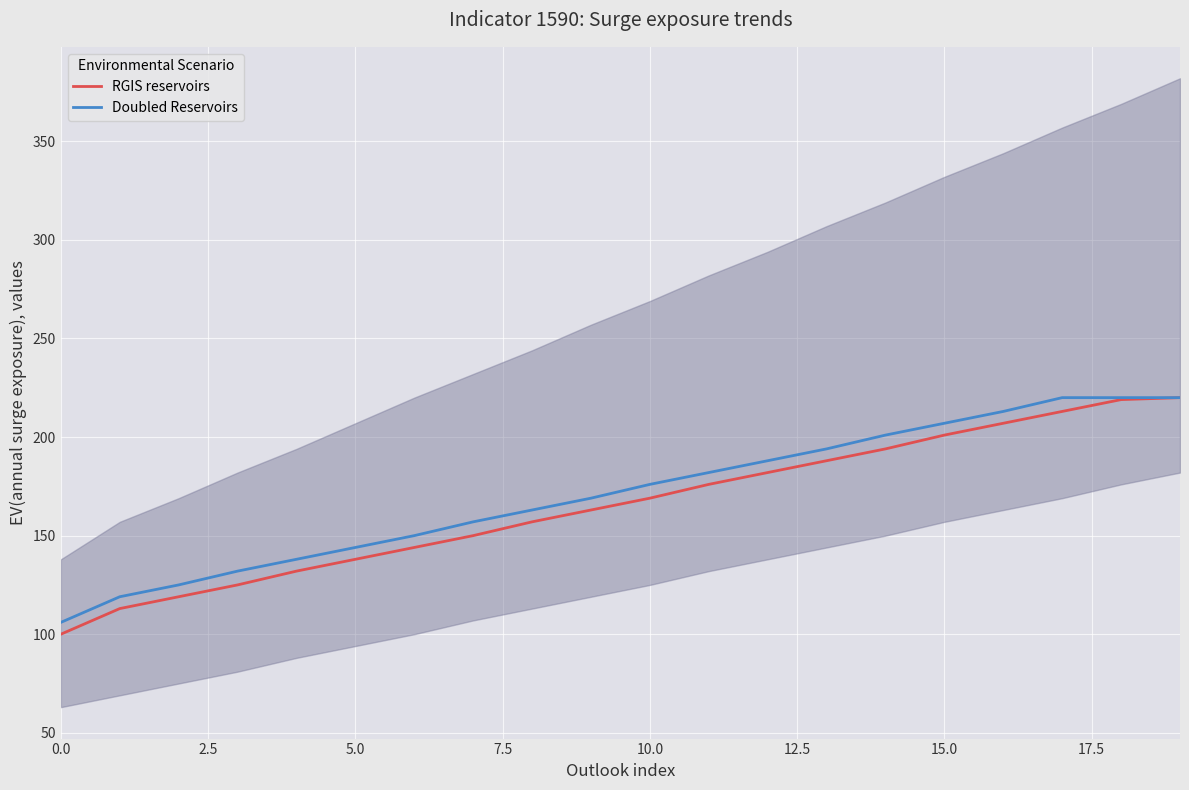

True or false: Doubled Reservoirs has a value of 299 at 14.

False